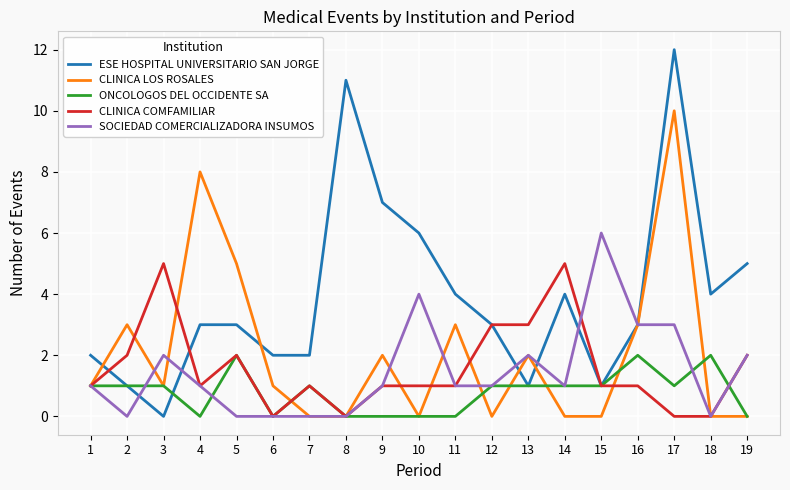

What value does the CLINICA COMFAMILIAR series have at 14?

5